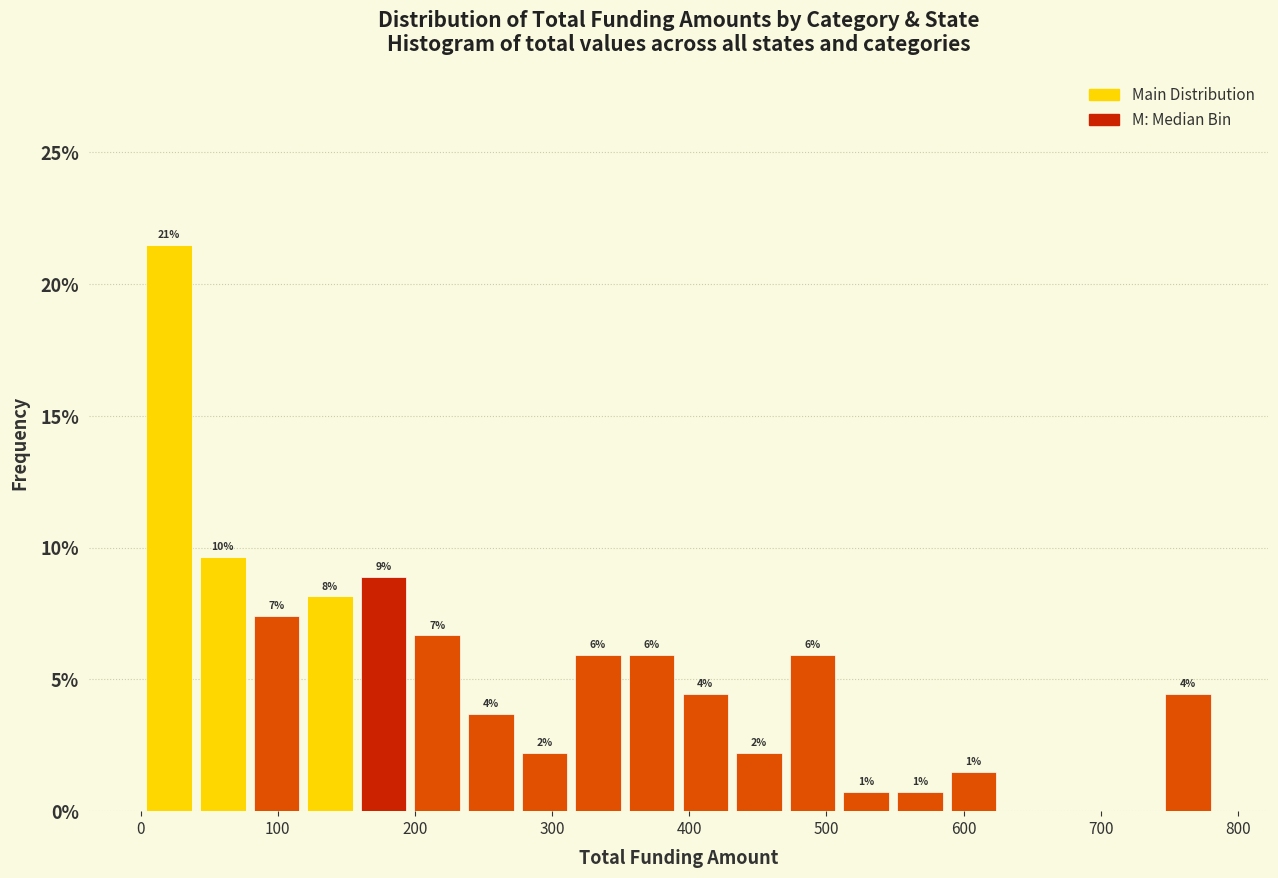

Around what value on the x-axis is the tallest bar? Give the approximate position of its centre, as read against the axis.

20